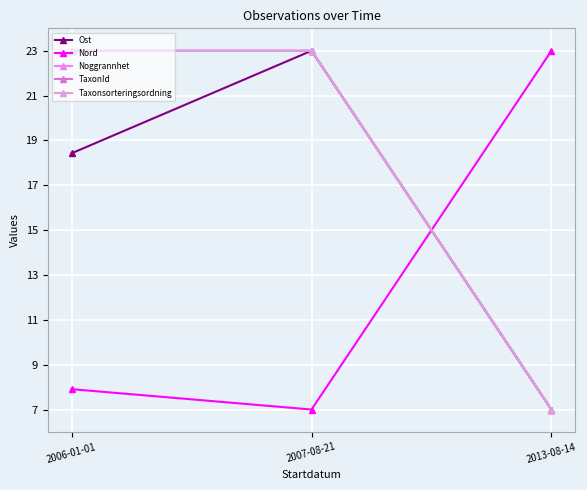

What is the label of the 2nd point from the right?

2007-08-21